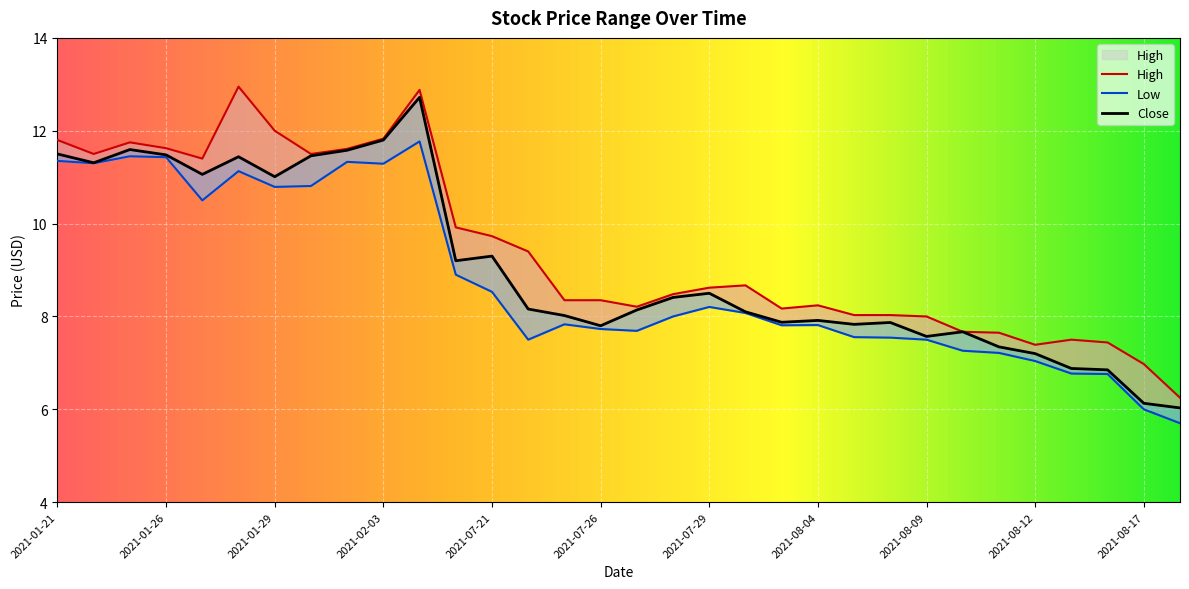

What is the minimum value shown in the chart?

5.7